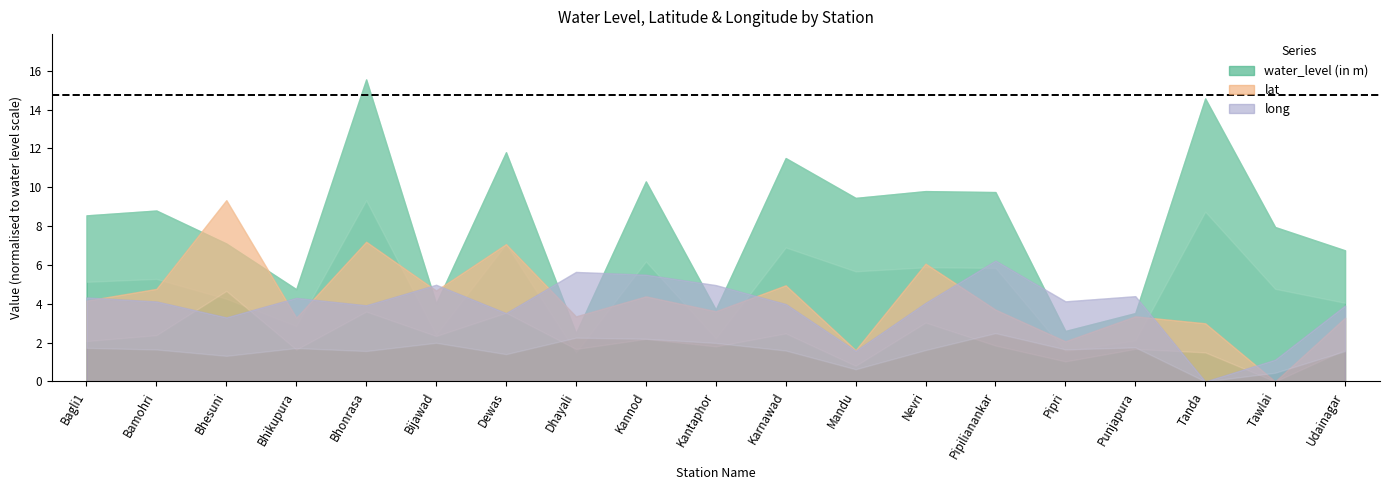

At which category is the sum across all series the highest?

Bhonrasa